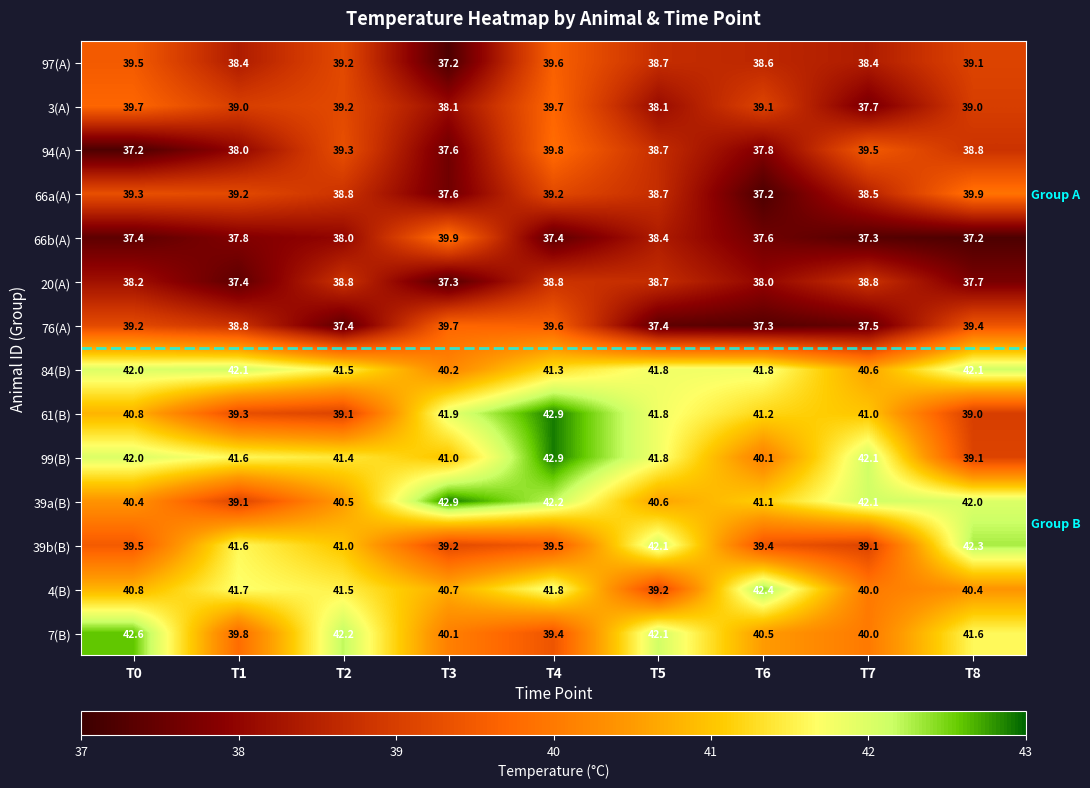

What is the spread (max minus min) of values at T2?

4.8